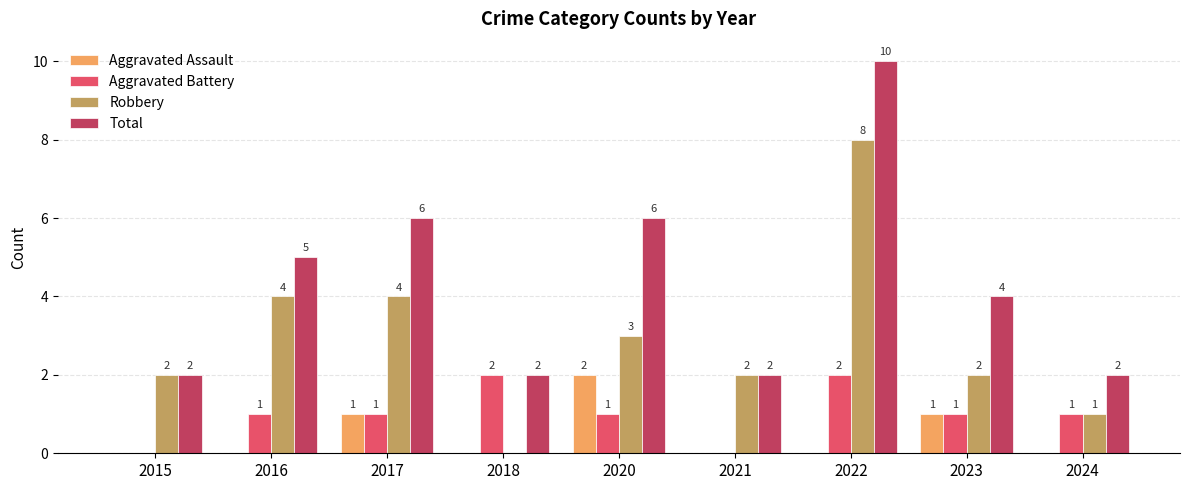

Which series changed the most between 2017 and 2024?

Total